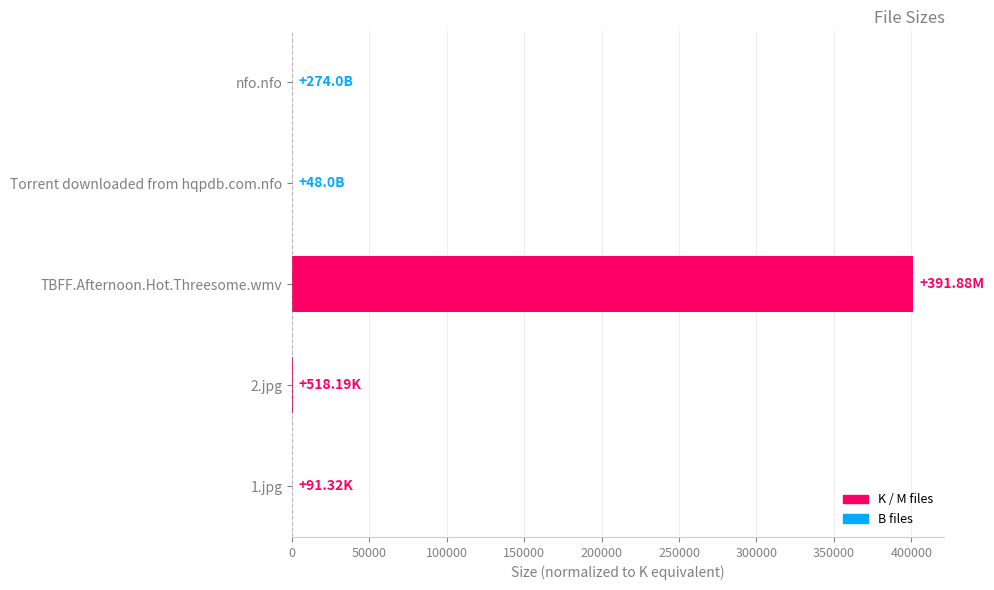

What is the sum of all values?

401894.9